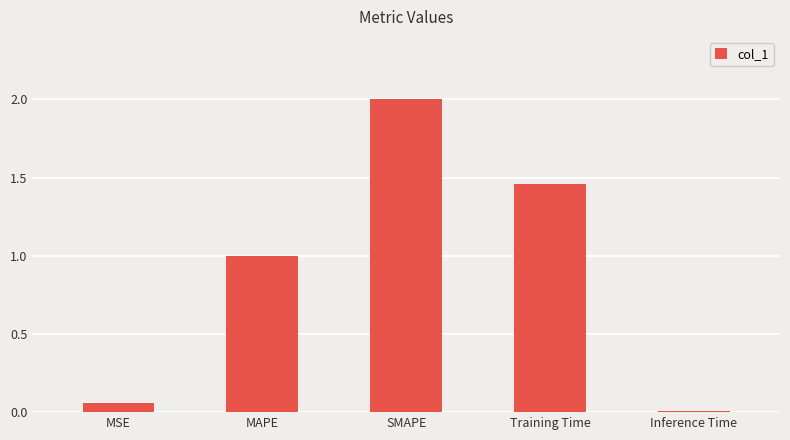

Is it true that the value at MAPE is 1.8?

False